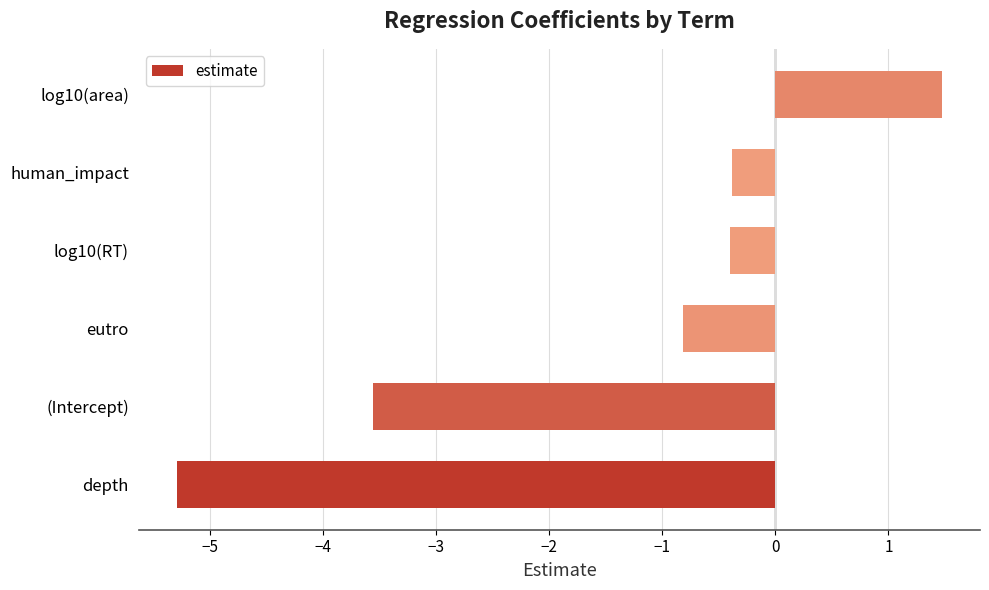

Reading bottom to top, what are all the values shown in this chart?

depth=-5.3	(Intercept)=-3.6	eutro=-0.8	log10(RT)=-0.4	human_impact=-0.4	log10(area)=1.5